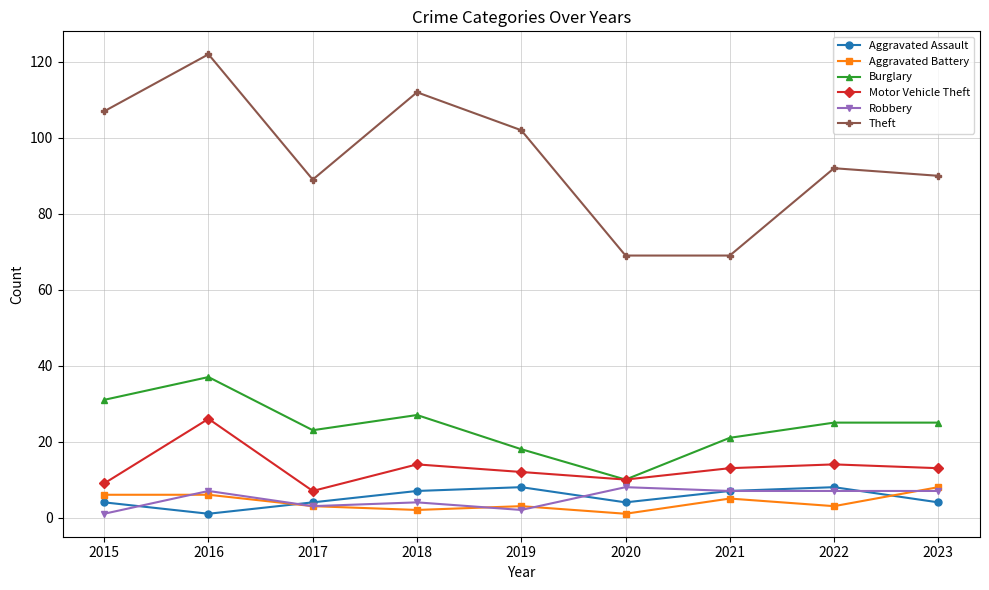

What is the approximate value of Burglary at 2017?

23